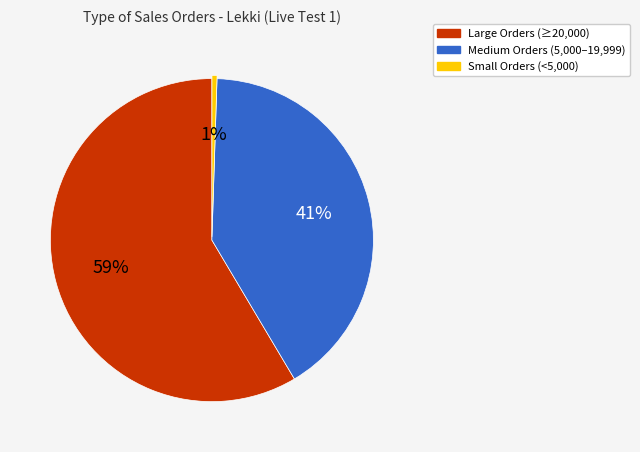

To the nearest percent, what is the average slice percentage?

33%